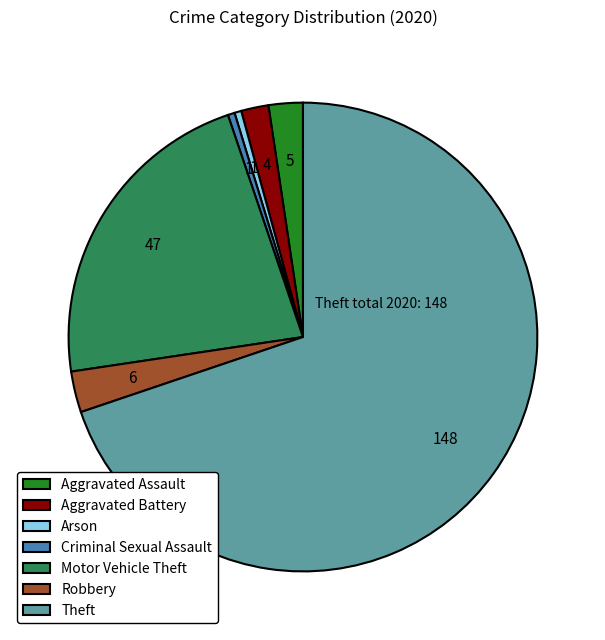

Which category accounts for the majority?

Theft